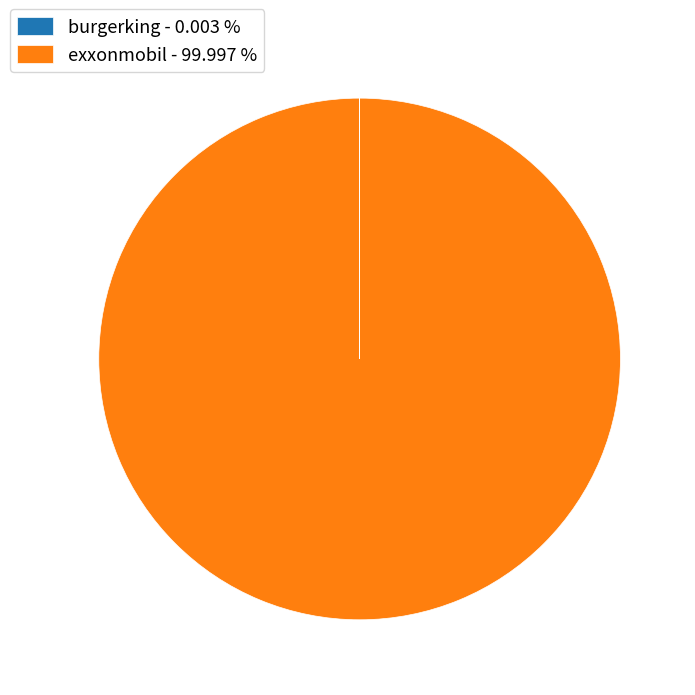

Does any single category account for the majority?

Yes